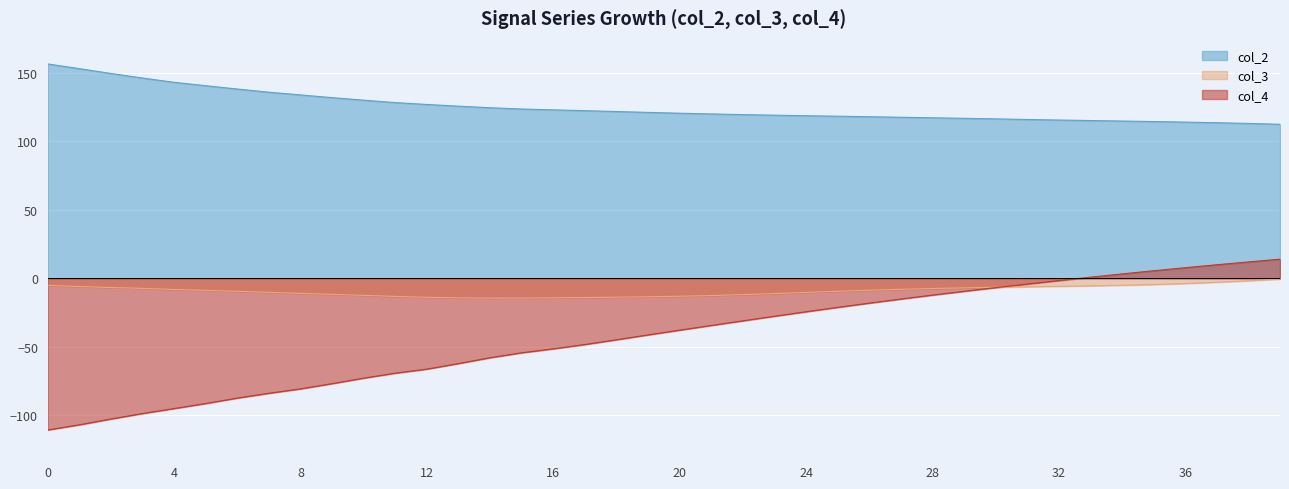

How many times do col_4 and col_3 cross each other?

1